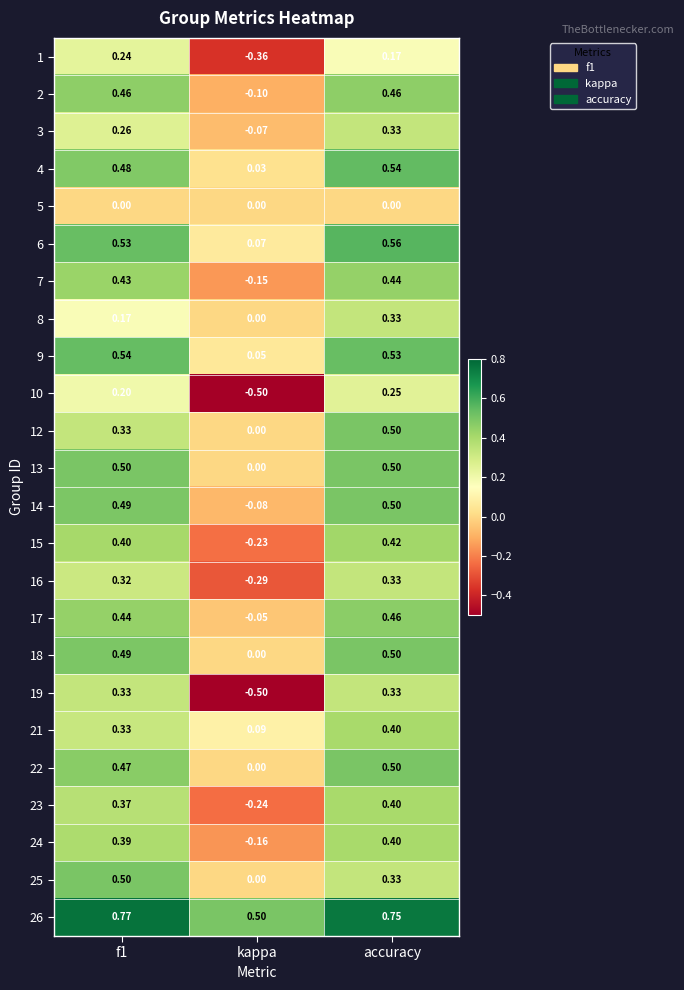

Where is 1 nearest to the value 0?

accuracy